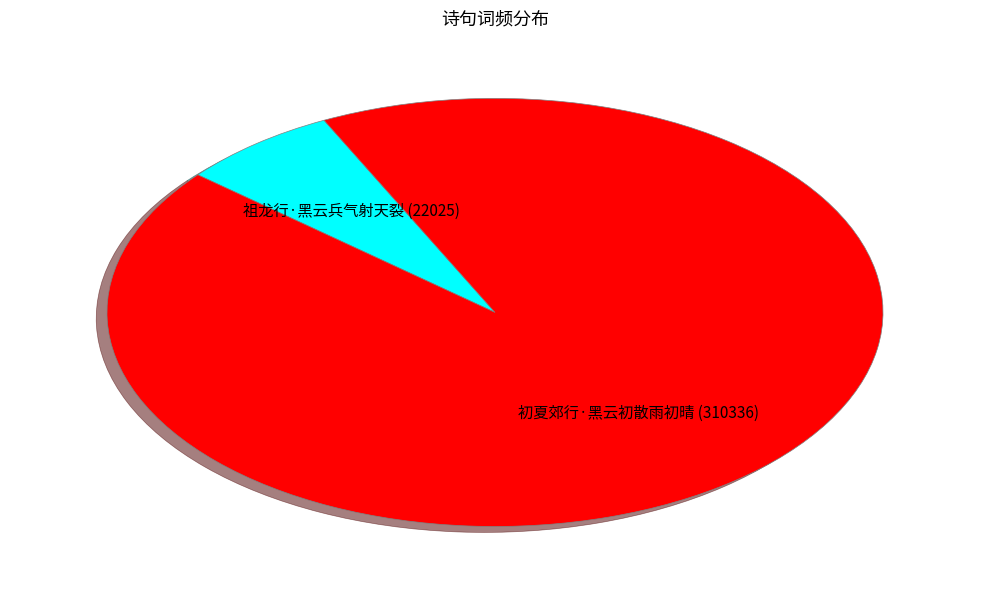

Do 初夏郊行·黑云初散雨初晴 and 祖龙行·黑云兵气射天裂 together represent more than half of the pie?

Yes